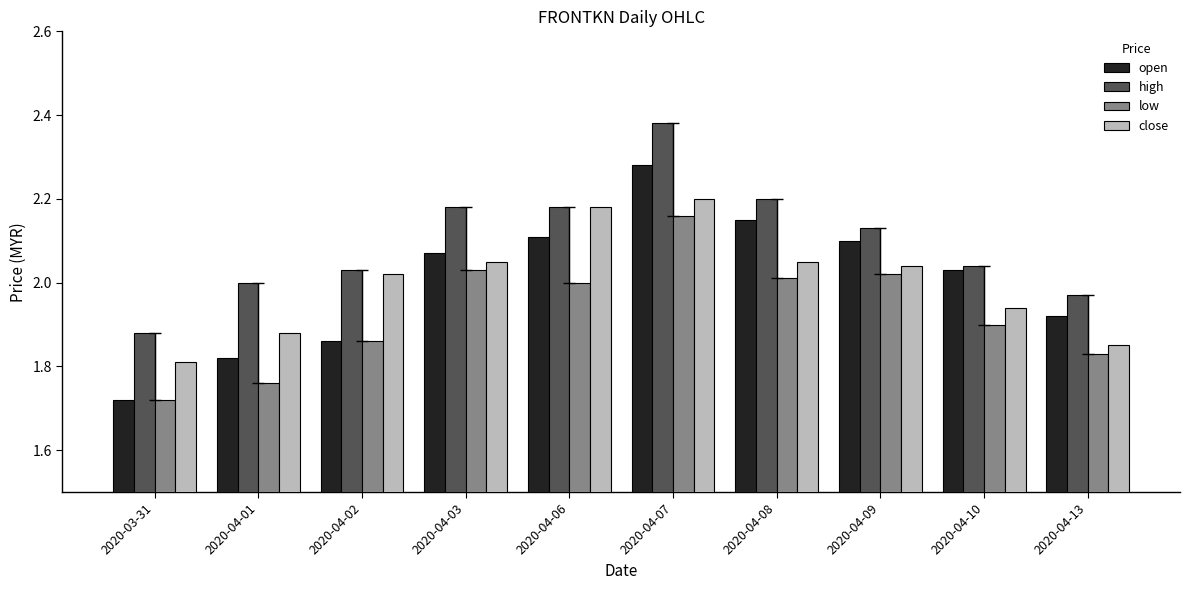

At which category is the sum across all series the highest?

2020-04-07